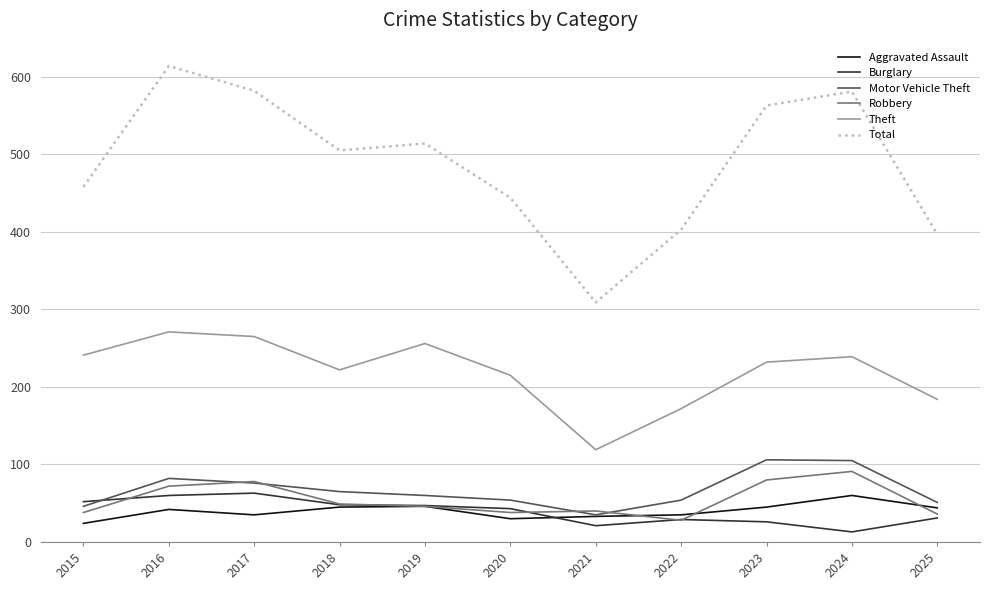

Between which two adjacent categories do Motor Vehicle Theft and Burglary first intersect?

2015 and 2016